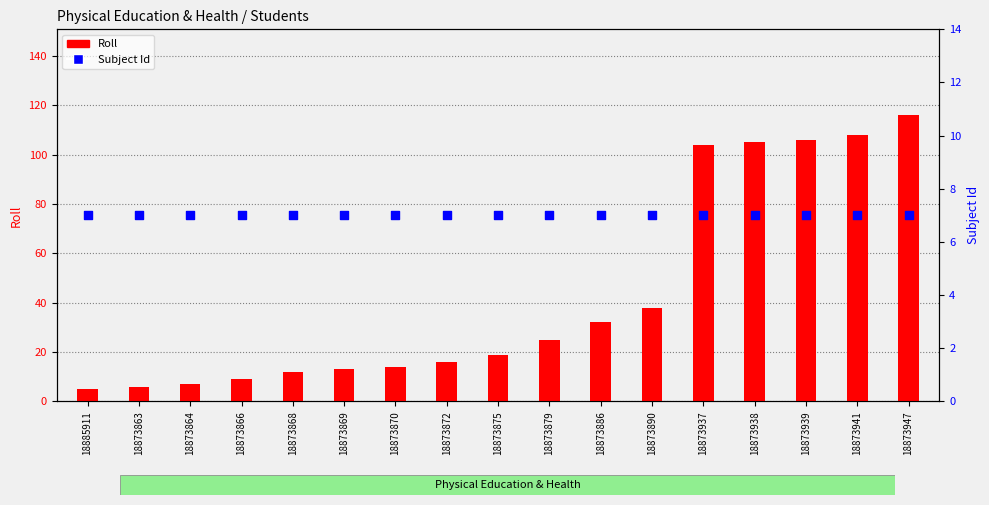

Which series reaches the maximum Y coordinate?

Roll